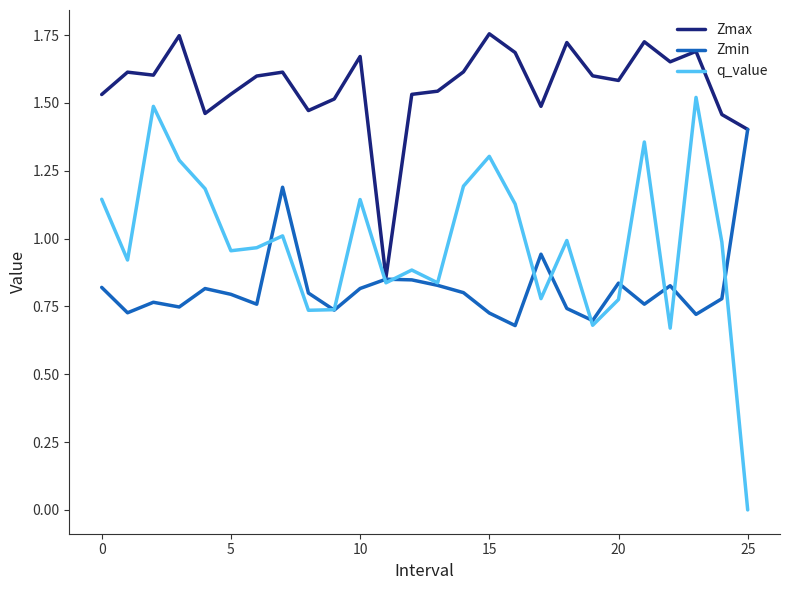

Rank the series by their maximum value, from highest to lowest.

Zmax, q_value, Zmin